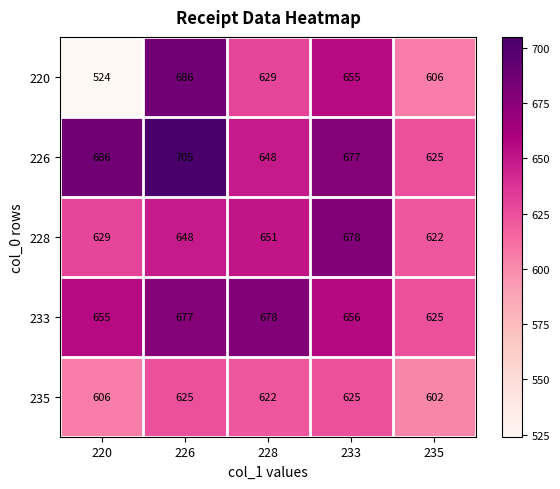

What value does the 226 series have at 226, to the nearest 5?

705